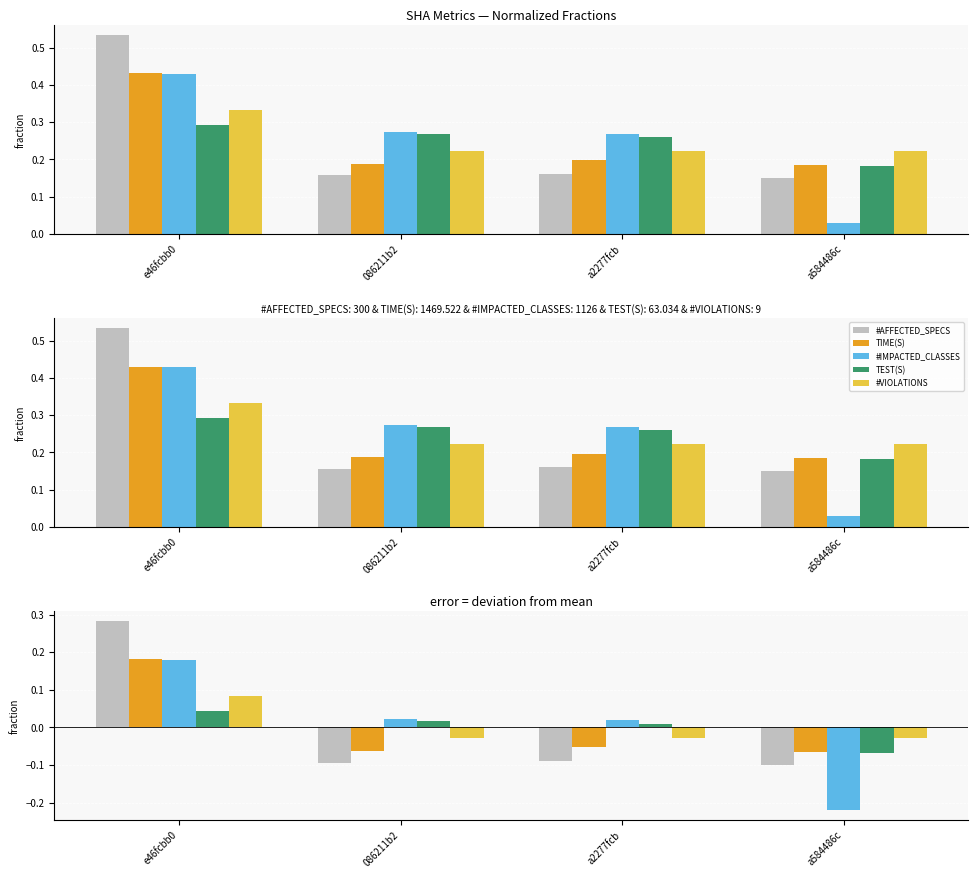

What position from the right is a584486c?

1